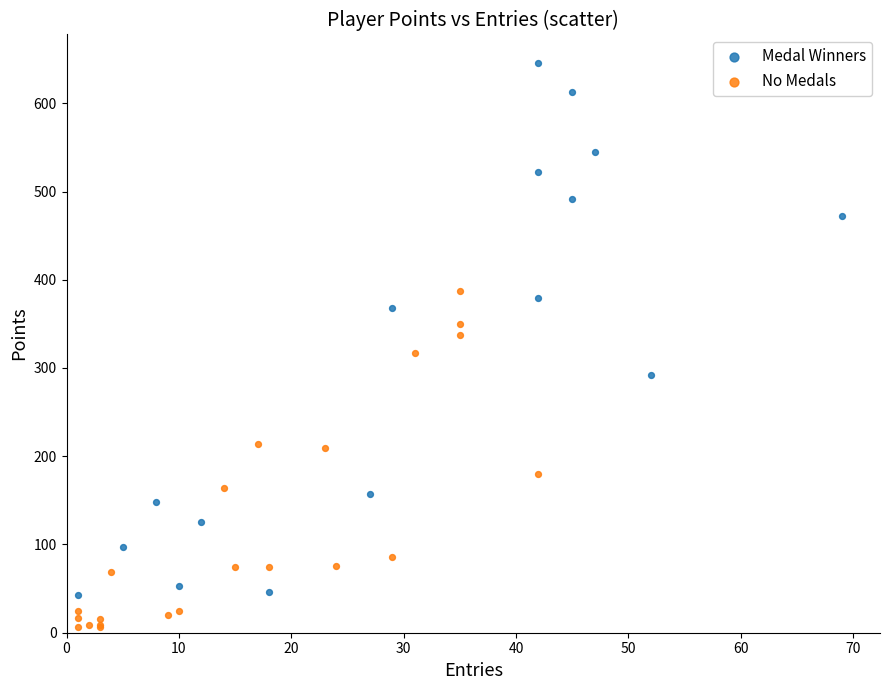

Which series has the largest Y range (max minus min)?

Medal Winners